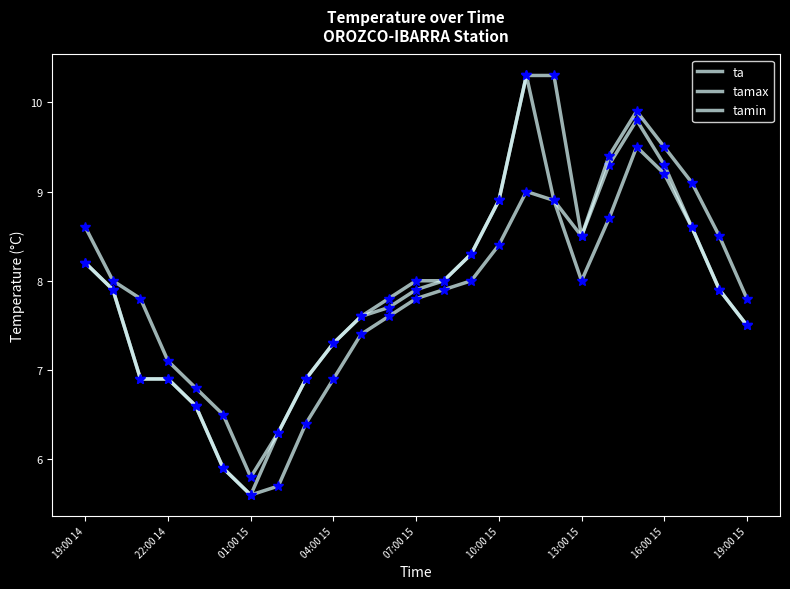

Does the chart display data point markers on the line(s)?

No